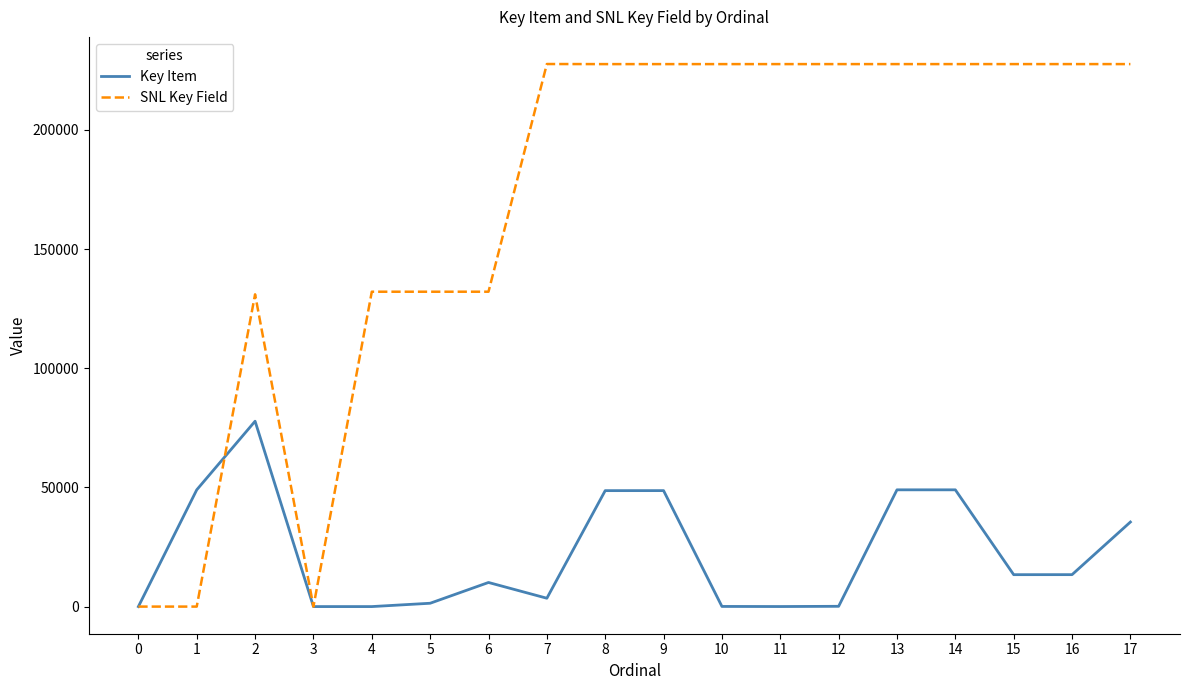

The Key Item series shows -43672 at 0. True or false?

False